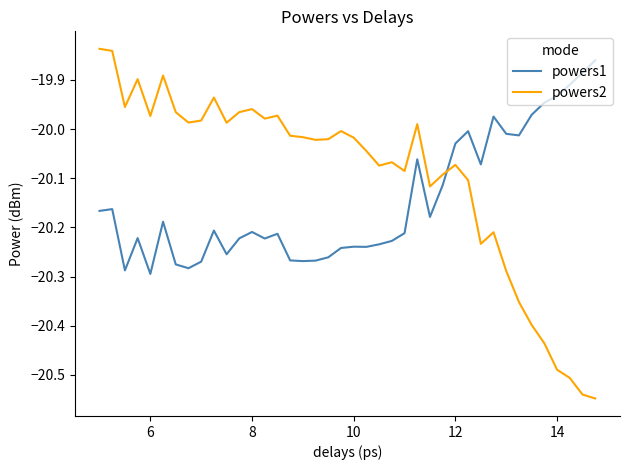

After their last crossing, which series has the higher values: powers2 or powers1?

powers1